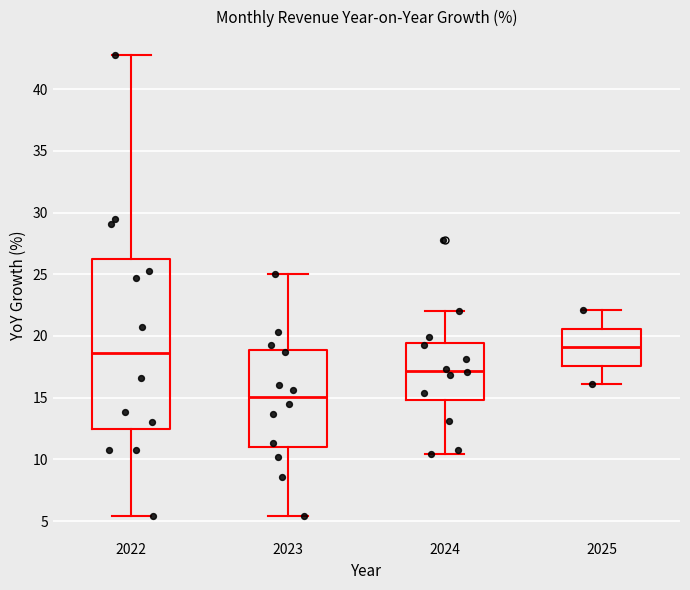

Where does the lower whisker of the box at x = 2023 end on the y-axis? The values are not printed on the chart, so give them approximately, as read against the axis.

5.5